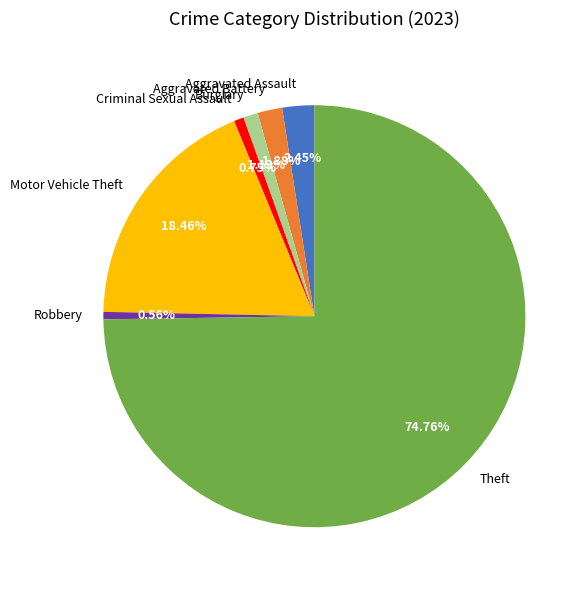

Does Theft represent more than half of the total?

Yes